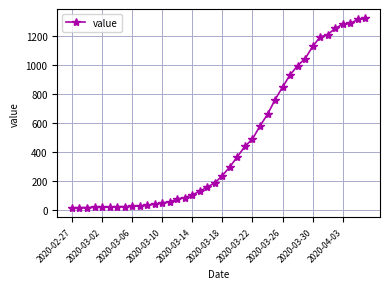

What is the difference between the maximum and minimum values?

1306